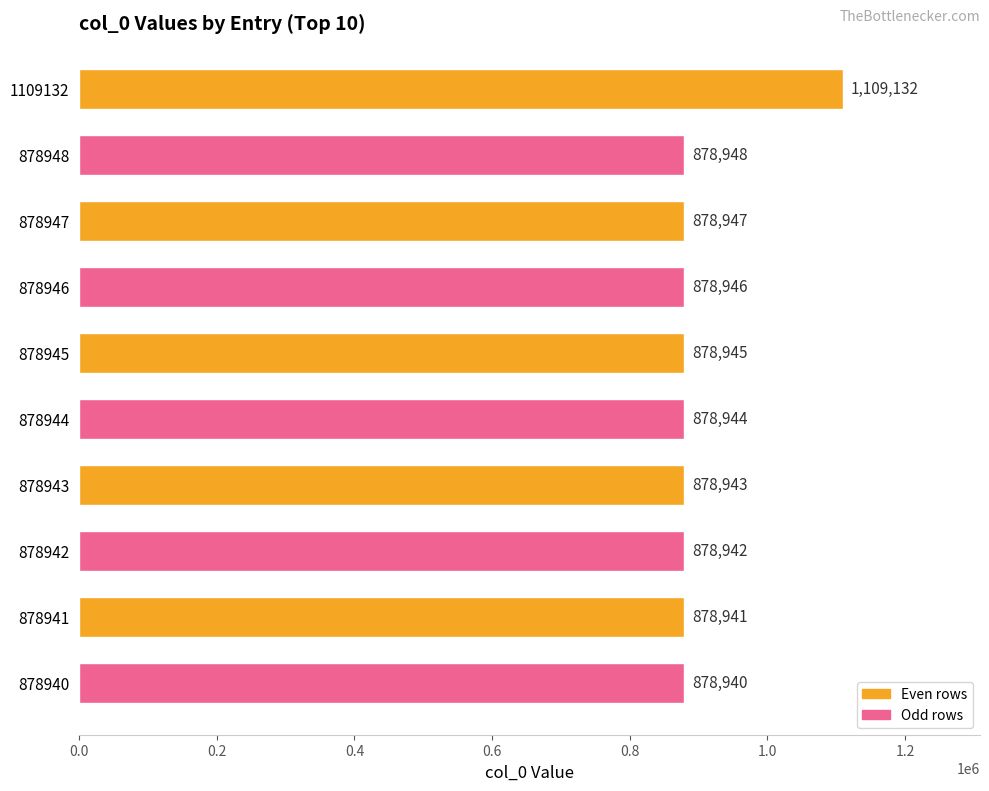

What is the sum of the values at 878948 and 878945?

1757893